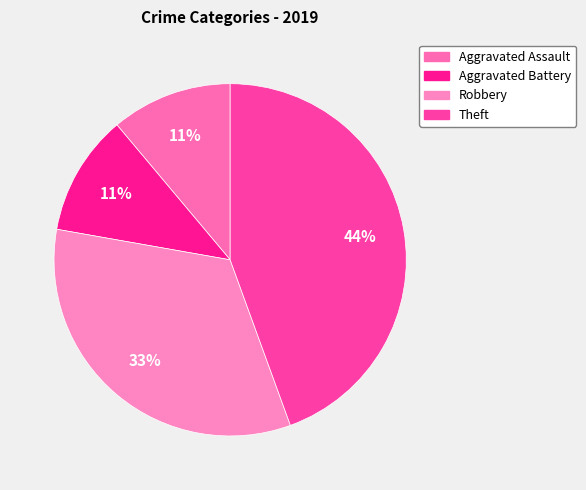

Which category has the biggest portion of the pie?

Theft